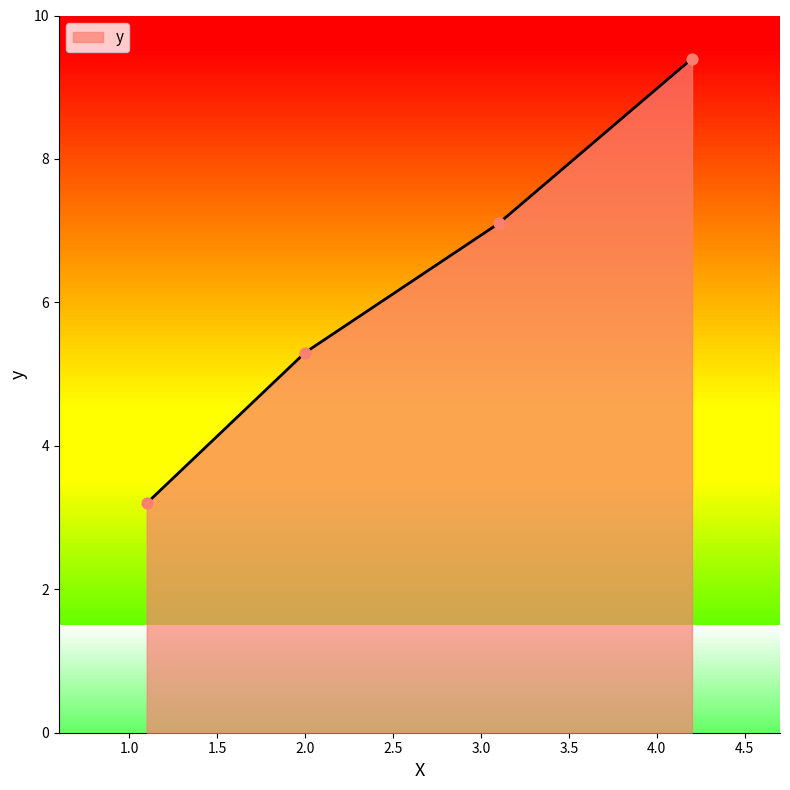

True or false: the data has more than 1 interior local peaks.

False